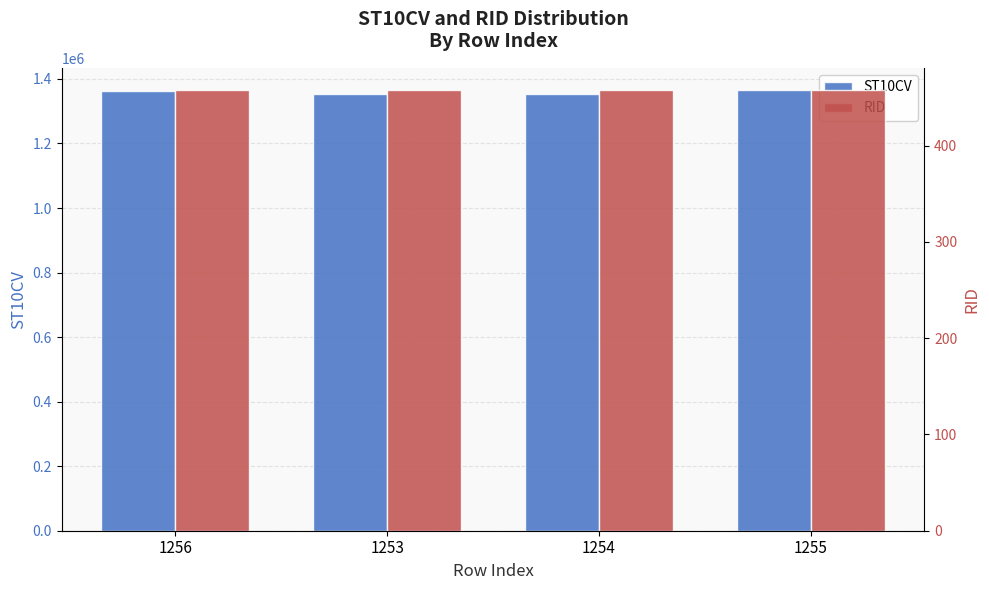

What is the difference between the ST10CV values at 1256 and 1253?

10390